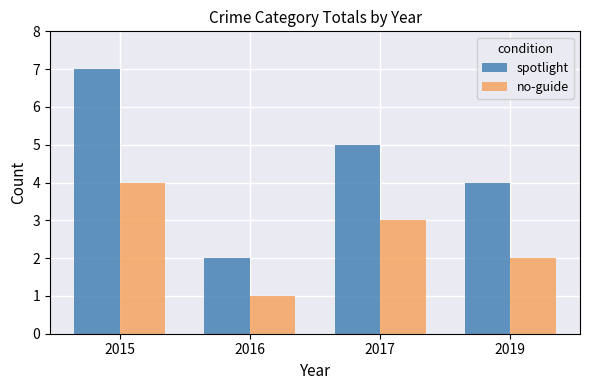

How many series are shown in this chart?

2